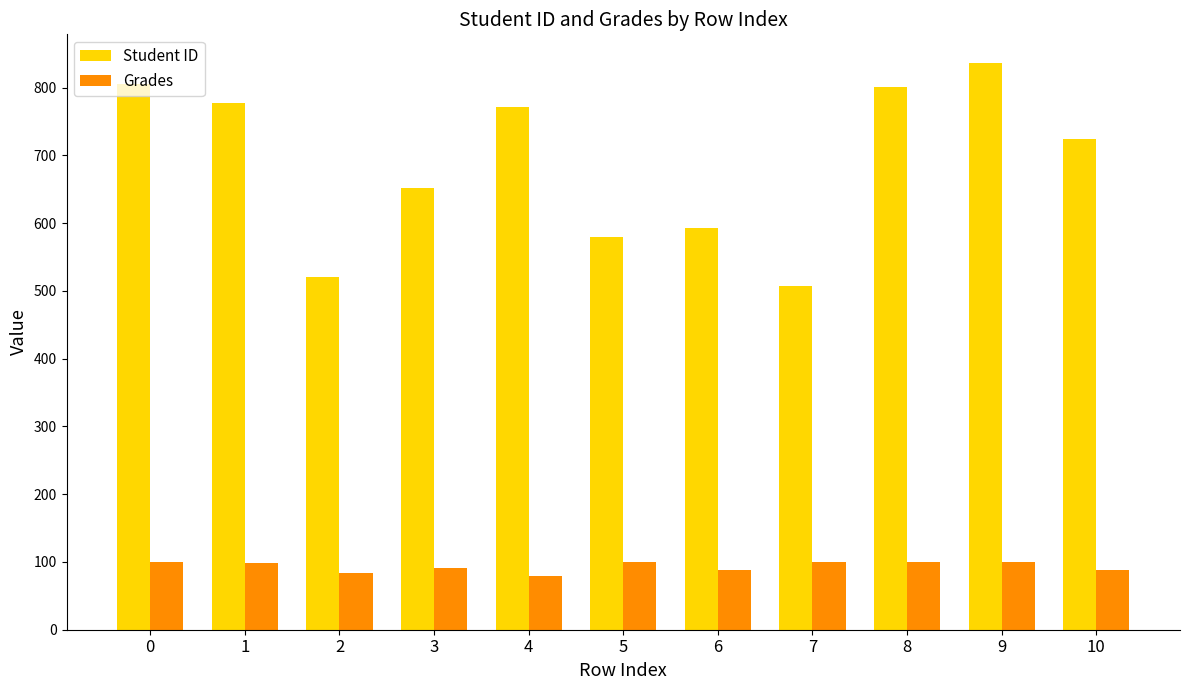

Between 3 and 5, which series saw the biggest shift?

Student ID